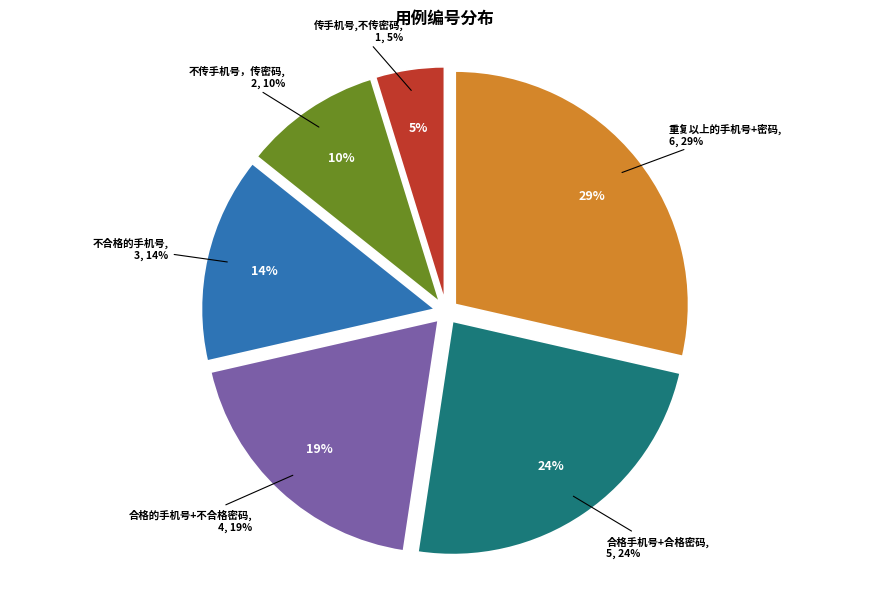

Which slice is the largest?

重复以上的手机号+密码